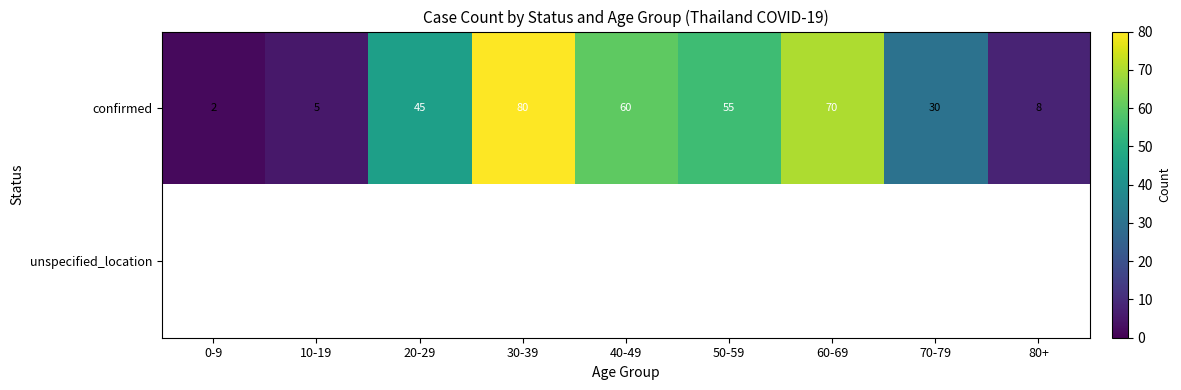

What is the sum of the confirmed values at 50-59 and 80+?

63